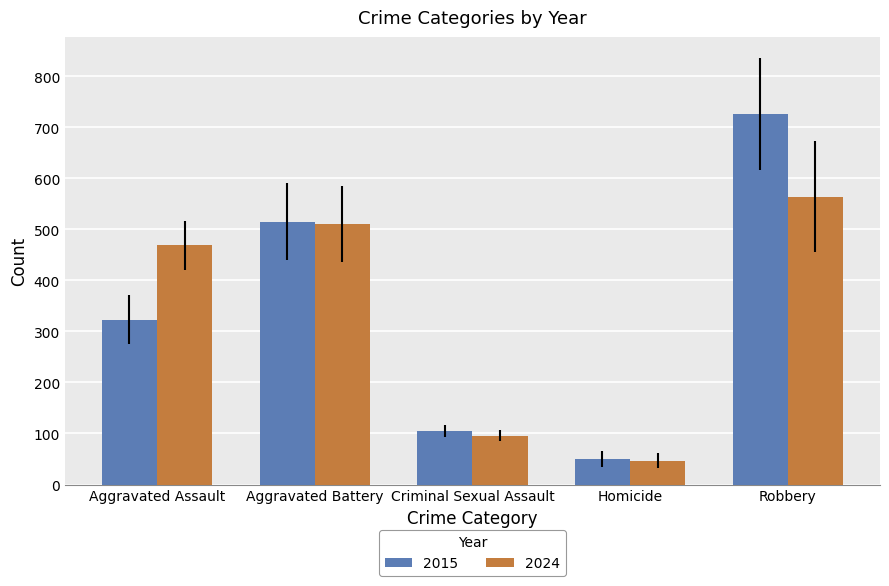

How many values in the 2024 series are below 469?

2